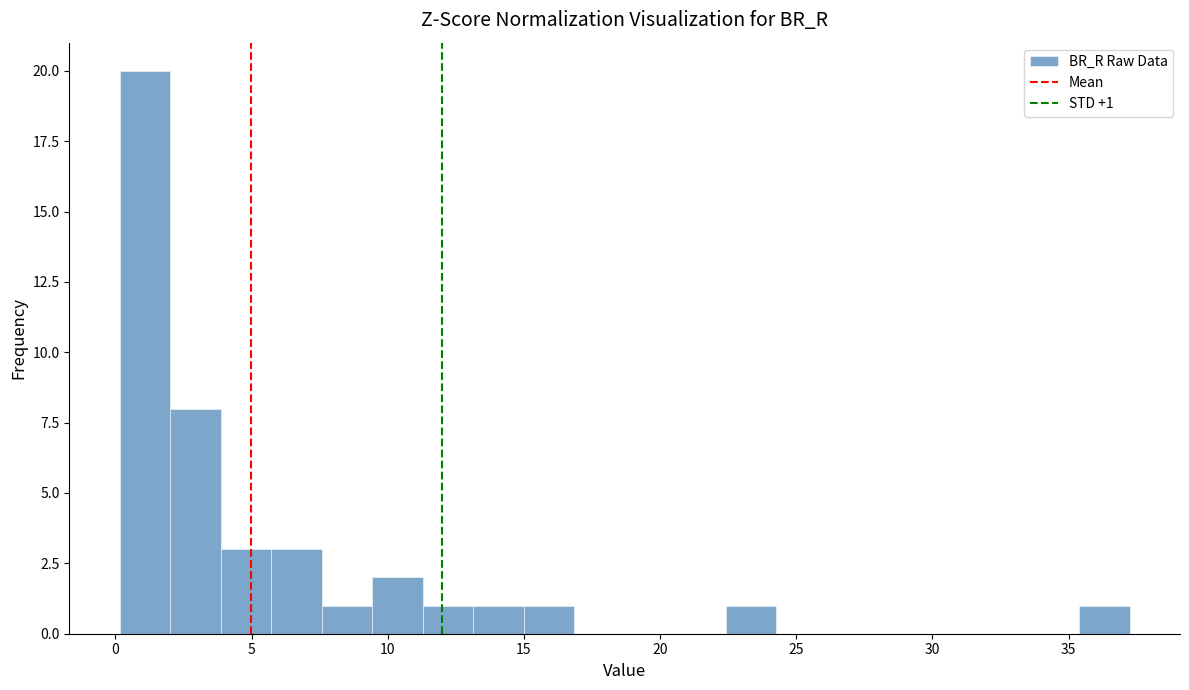

Around what value on the x-axis is the tallest bar? Give the approximate position of its centre, as read against the axis.

1.0